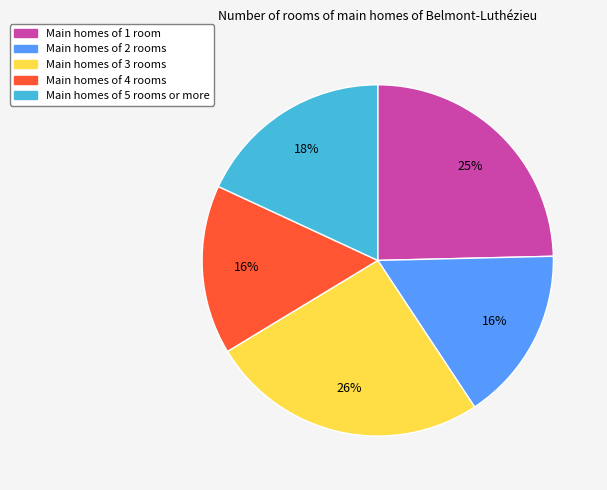

To the nearest percent, what is the average slice percentage?

20%